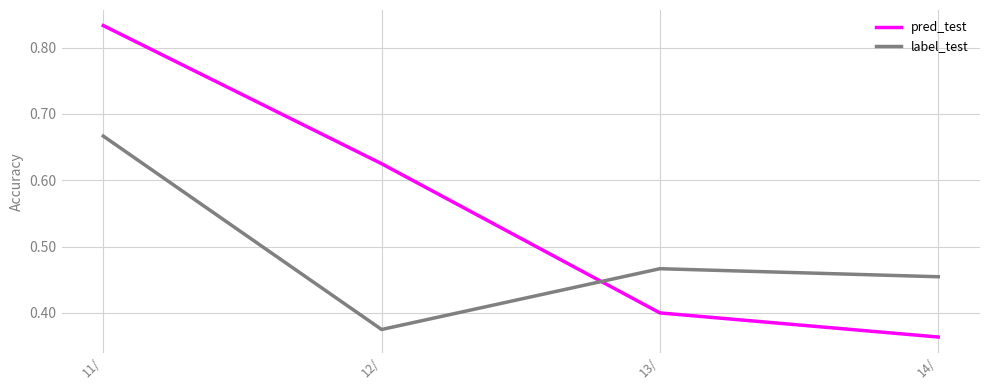

At which category is the sum across all series the highest?

11/